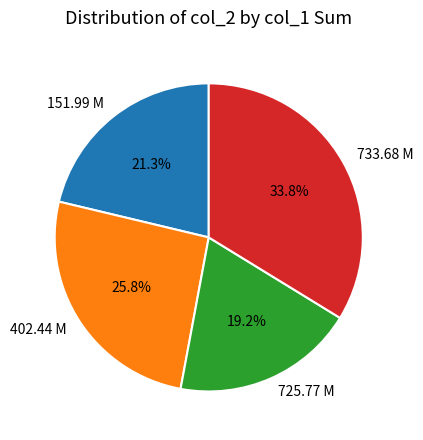

What is the total percentage of 733.68 M and 725.77 M?

52.9%